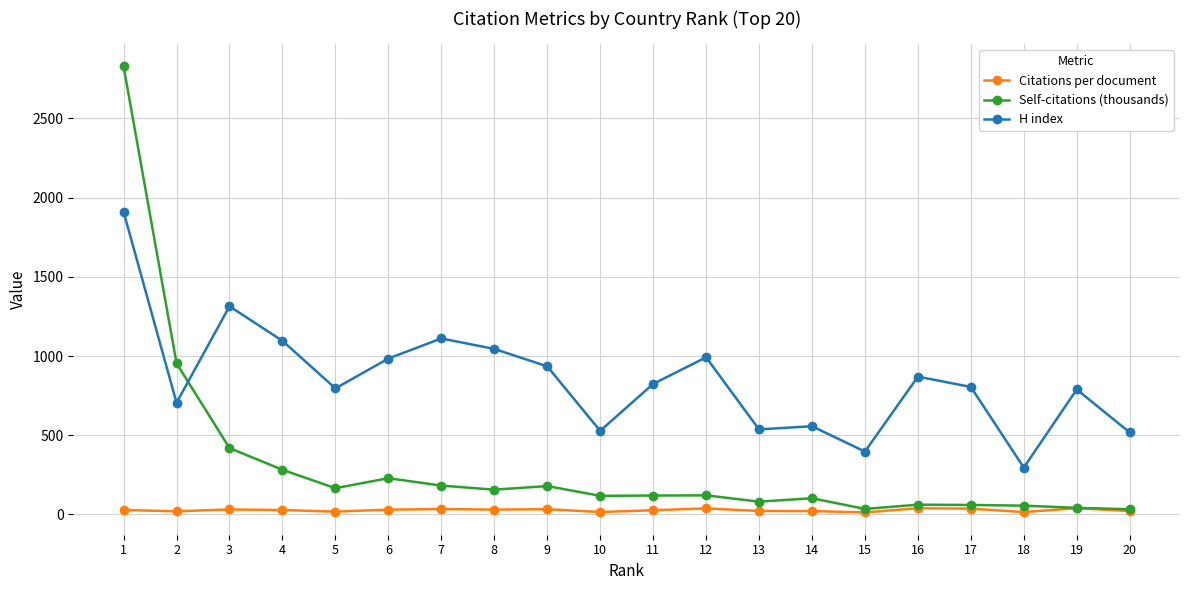

True or false: Self-citations (thousands) and H index cross at least once.

True